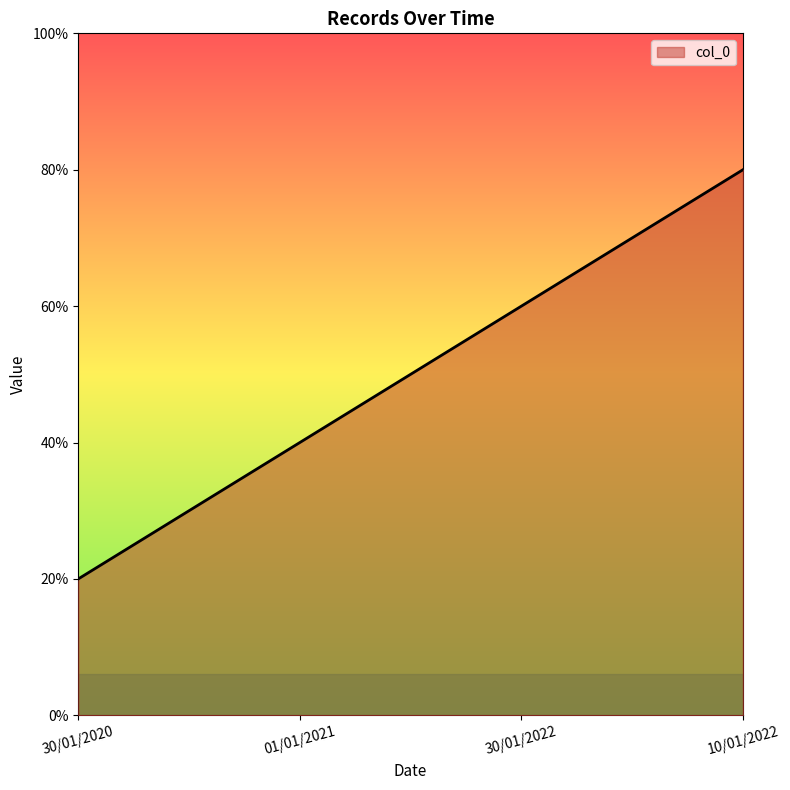

List the labels in order of value, largest first.

10/01/2022, 30/01/2022, 01/01/2021, 30/01/2020